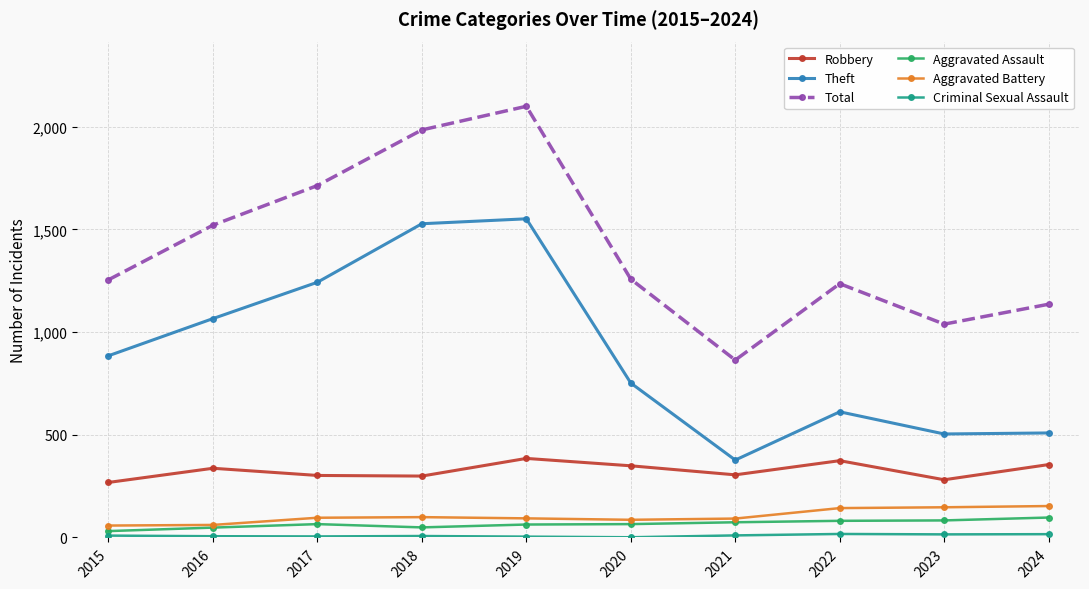

Does the chart display data point markers on the line(s)?

Yes